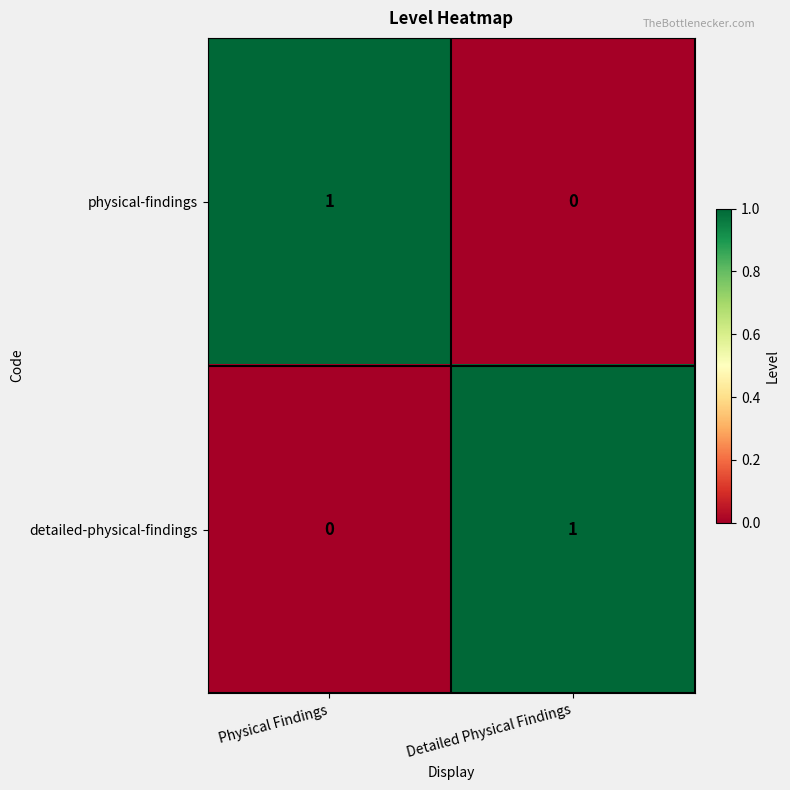

Reading left to right, transcribe all the data shown in this chart.

physical-findings: Physical Findings=1	Detailed Physical Findings=0
detailed-physical-findings: Physical Findings=0	Detailed Physical Findings=1